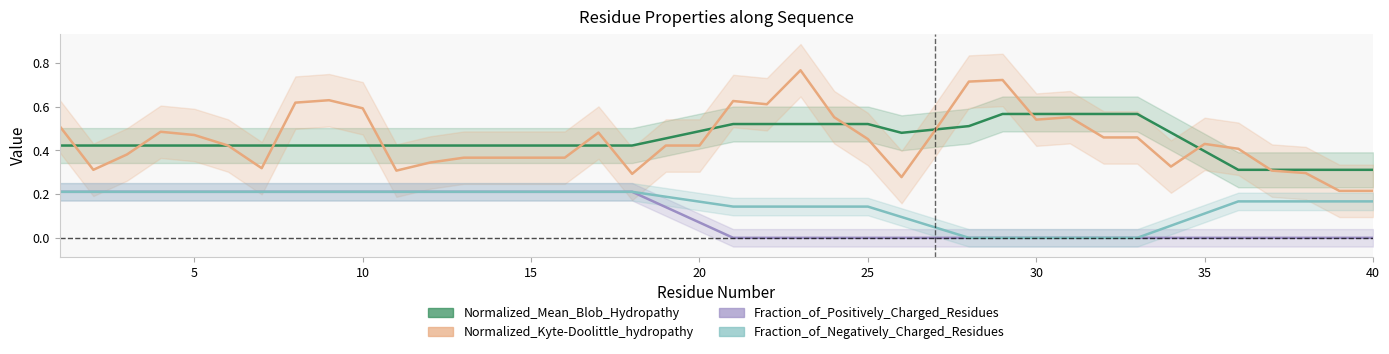

At how many categories does at least one series exceed 0?

40